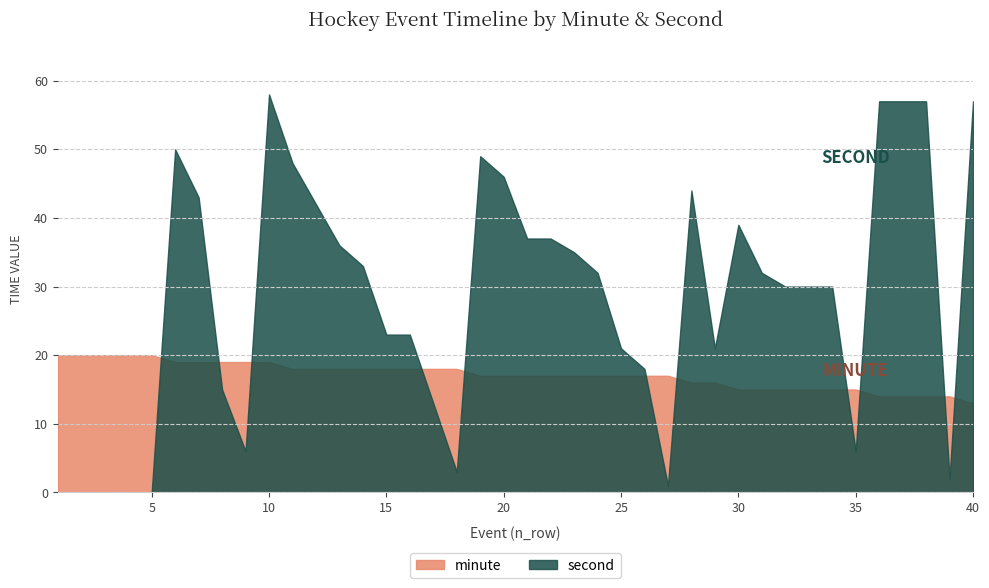

True or false: minute has a value of 33 at 2.

False